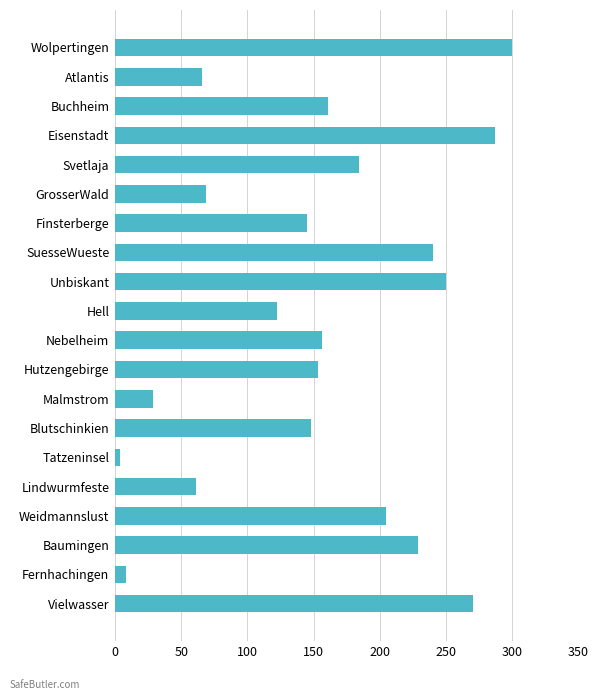

What is the change in value from Buchheim to Eisenstadt?

+126